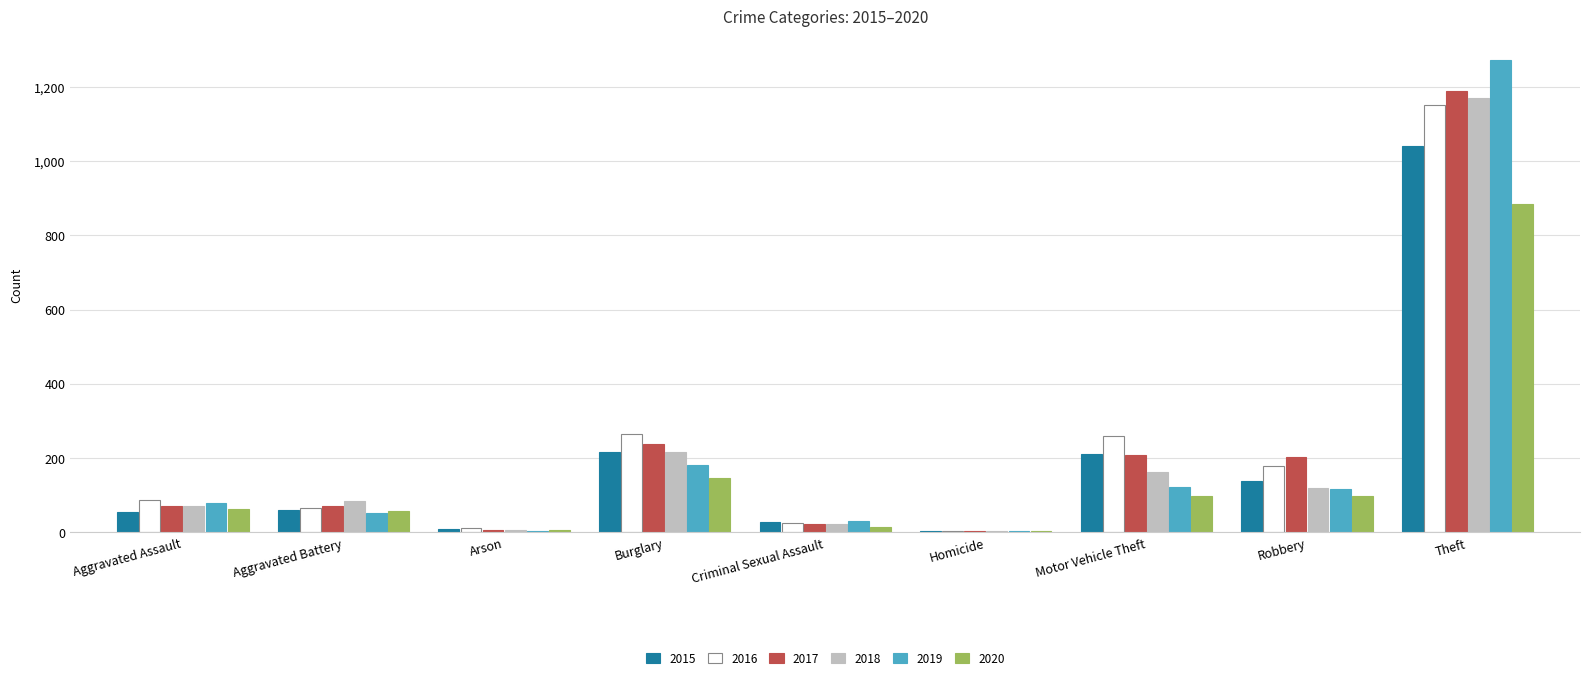

The value of 2016 at Criminal Sexual Assault is 26. True or false?

True